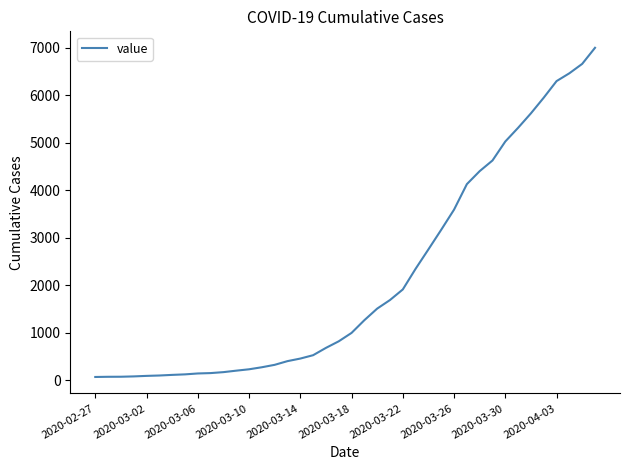

What is the difference between the maximum and minimum values?

6939